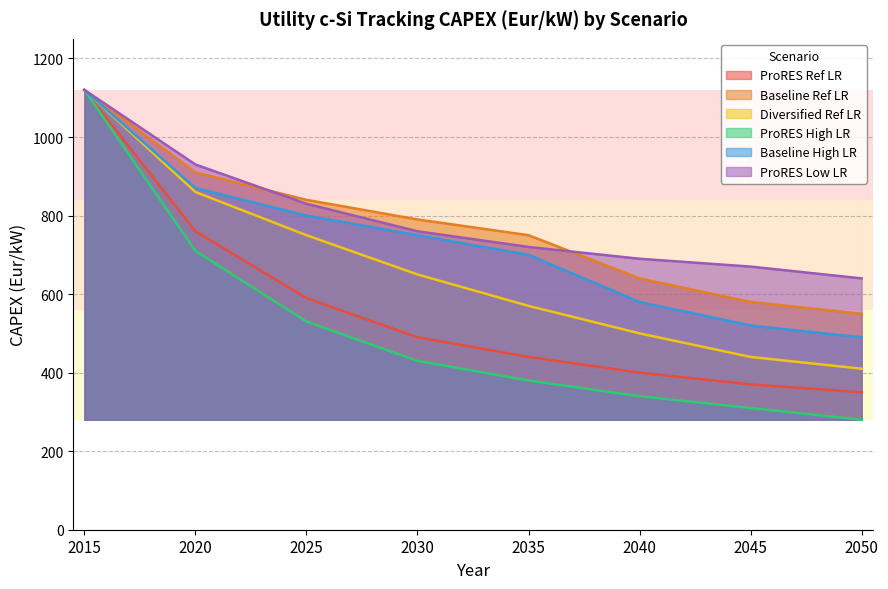

Rank the series by their maximum value, from highest to lowest.

ProRES Ref LR, Baseline Ref LR, Diversified Ref LR, ProRES High LR, Baseline High LR, ProRES Low LR